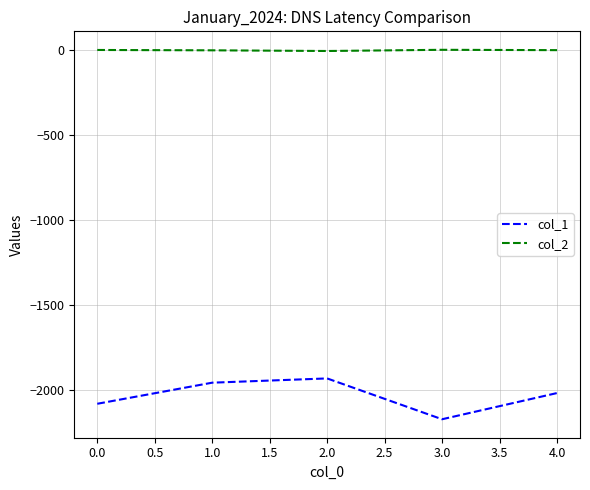

True or false: col_1 has a value of -1214 at 0.0.

False